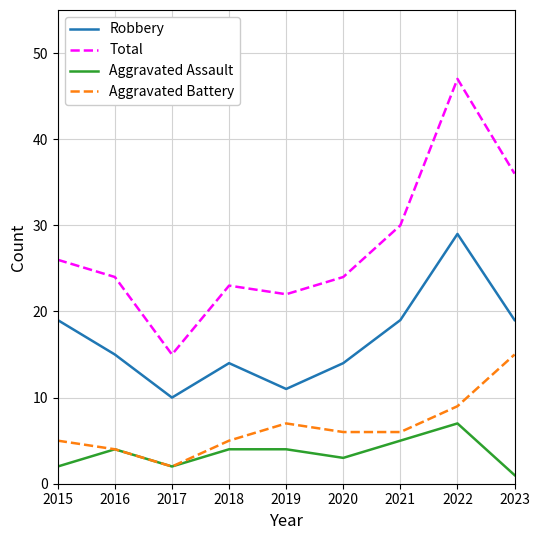

Reading left to right, extract all data points from this chart.

Robbery: 19	15	10	14	11	14	19	29	19
Total: 26	24	15	23	22	24	30	47	36
Aggravated Assault: 2	4	2	4	4	3	5	7	1
Aggravated Battery: 5	4	2	5	7	6	6	9	15